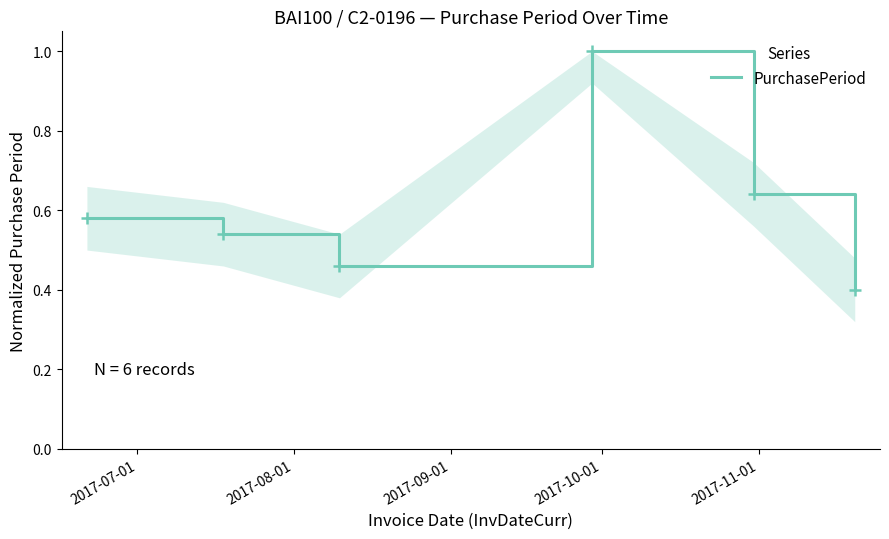

True or false: there are more than 2 points higher than both neighbors.

False